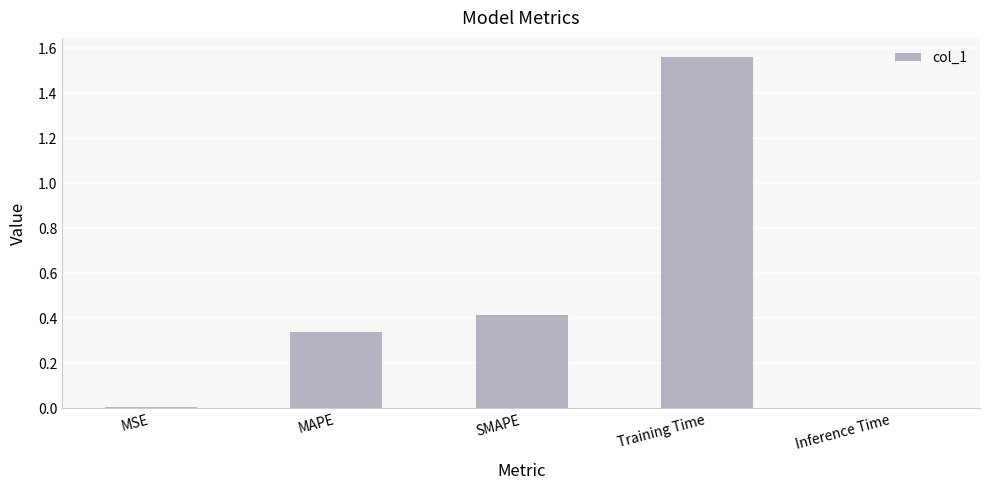

Which label corresponds to the largest value in the chart?

Training Time